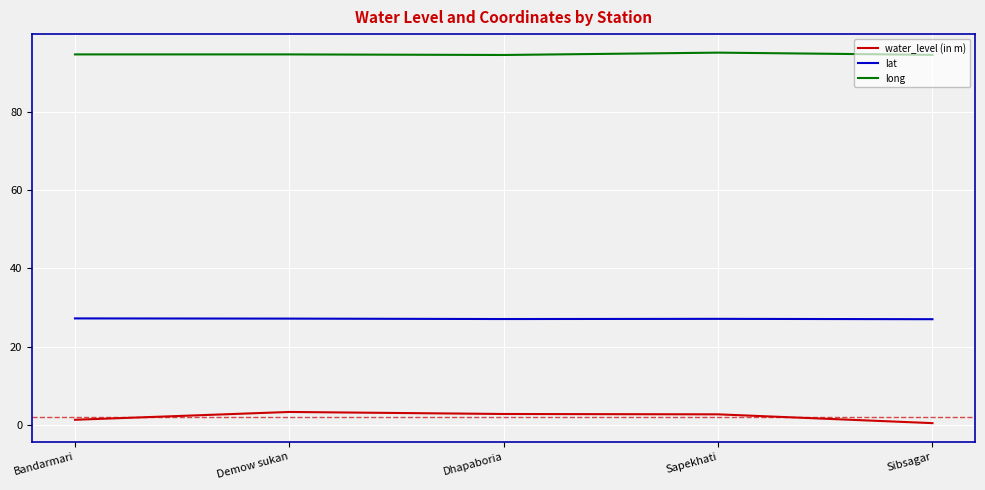

What is the minimum value for water_level (in m)?

0.4